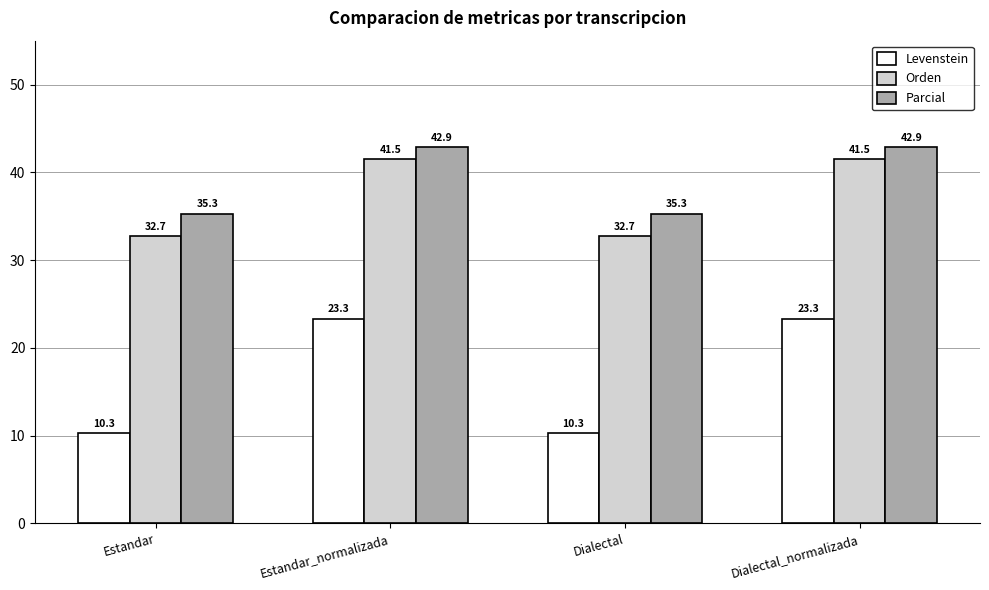

What are all the series names shown in the legend?

Levenstein, Orden, Parcial